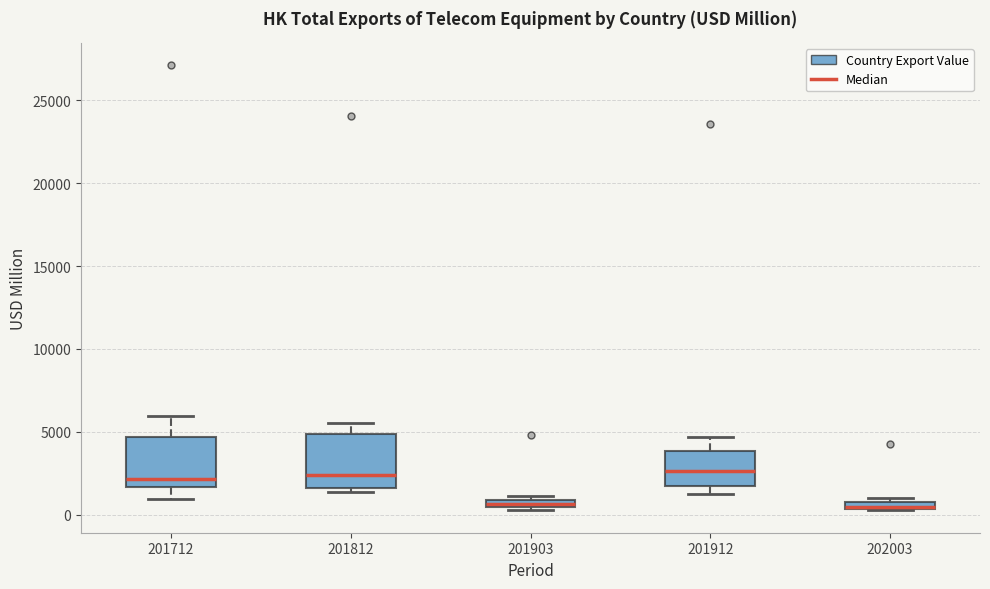

Where is the lower edge of the box at x = 202003 on the y-axis? The values are not printed on the chart, so give them approximately, as read against the axis.

500